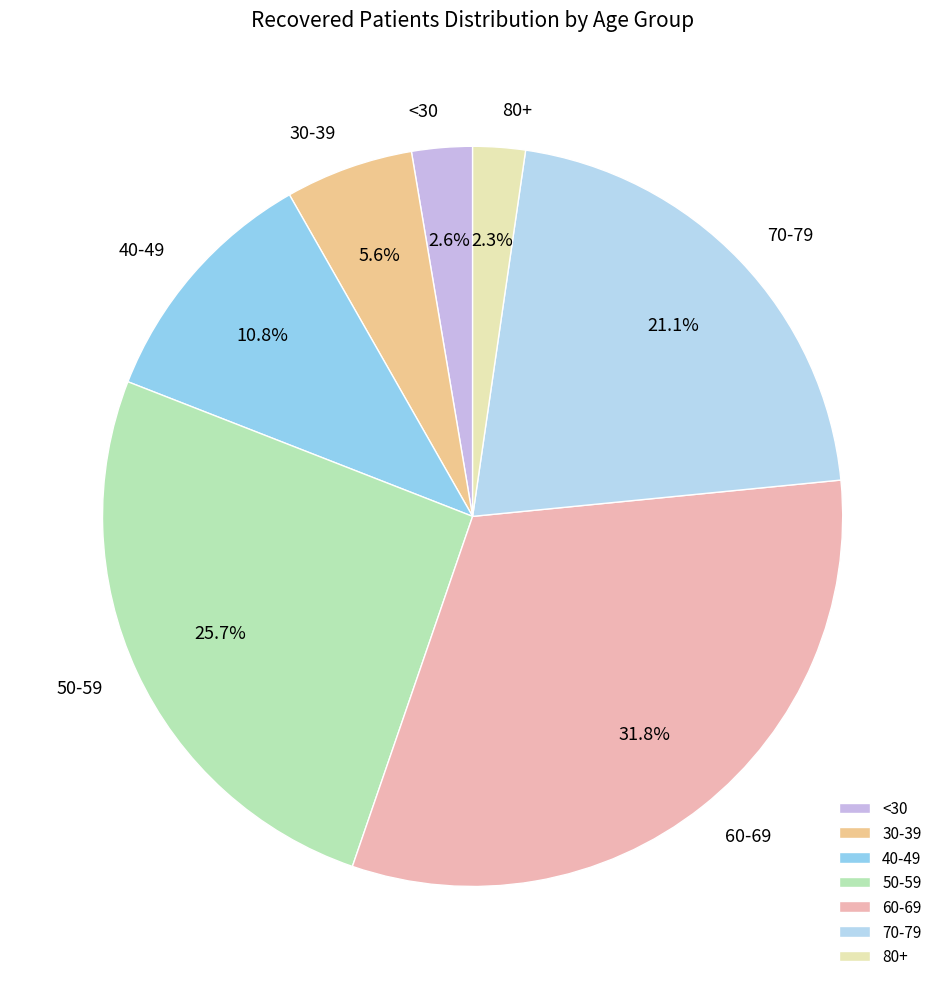

Approximately how many times larger is the value at 30-39 compared to 70-79?

0.3